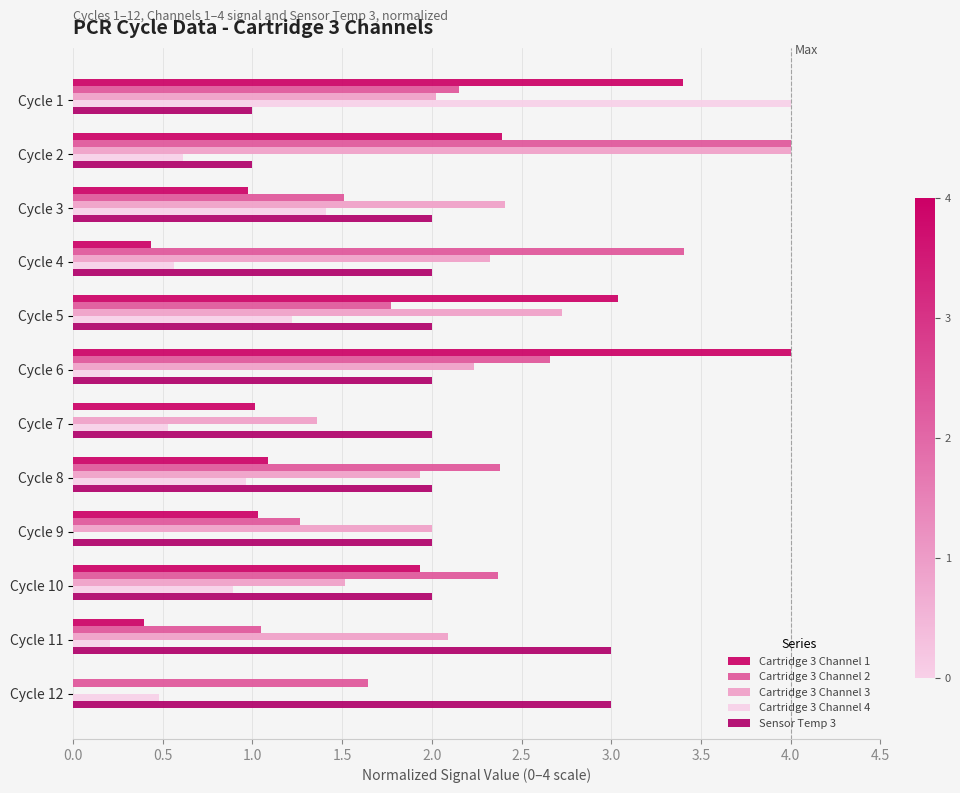

What is the sum of all Cartridge 3 Channel 1 values?

19.7